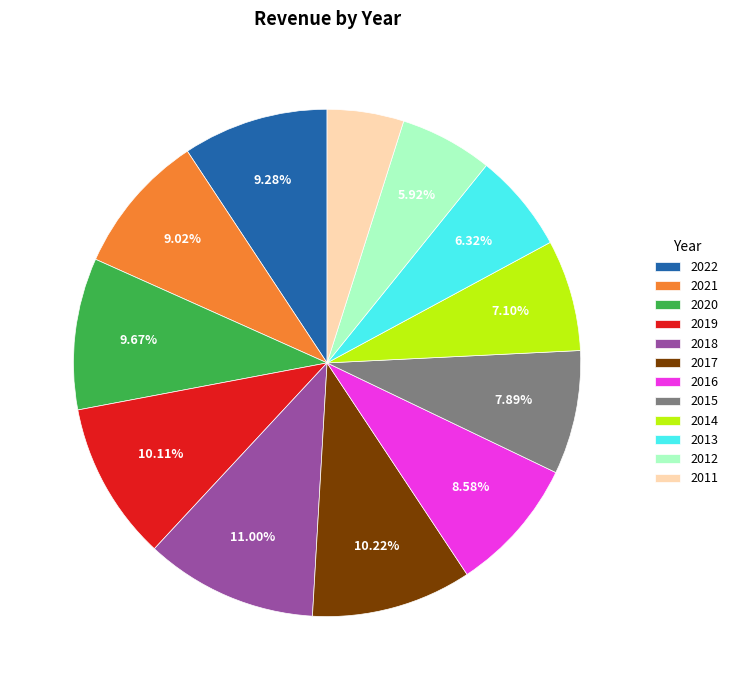

Combined, do 2012 and 2017 account for over 50%?

No